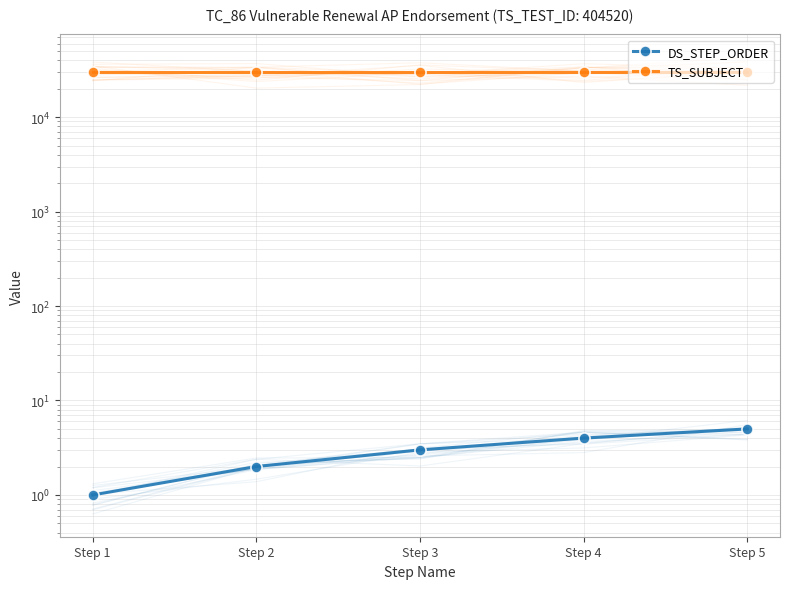

True or false: TS_SUBJECT and DS_STEP_ORDER intersect in this chart.

False